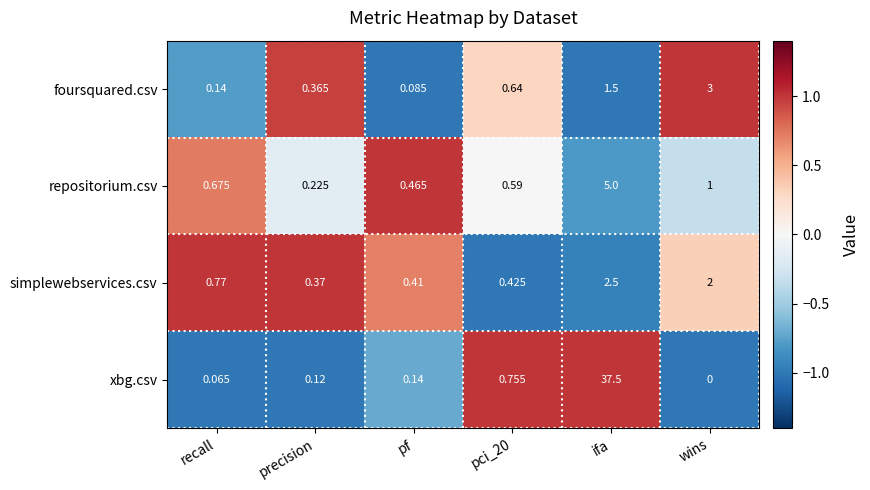

Which label corresponds to the largest value in the chart?

ifa